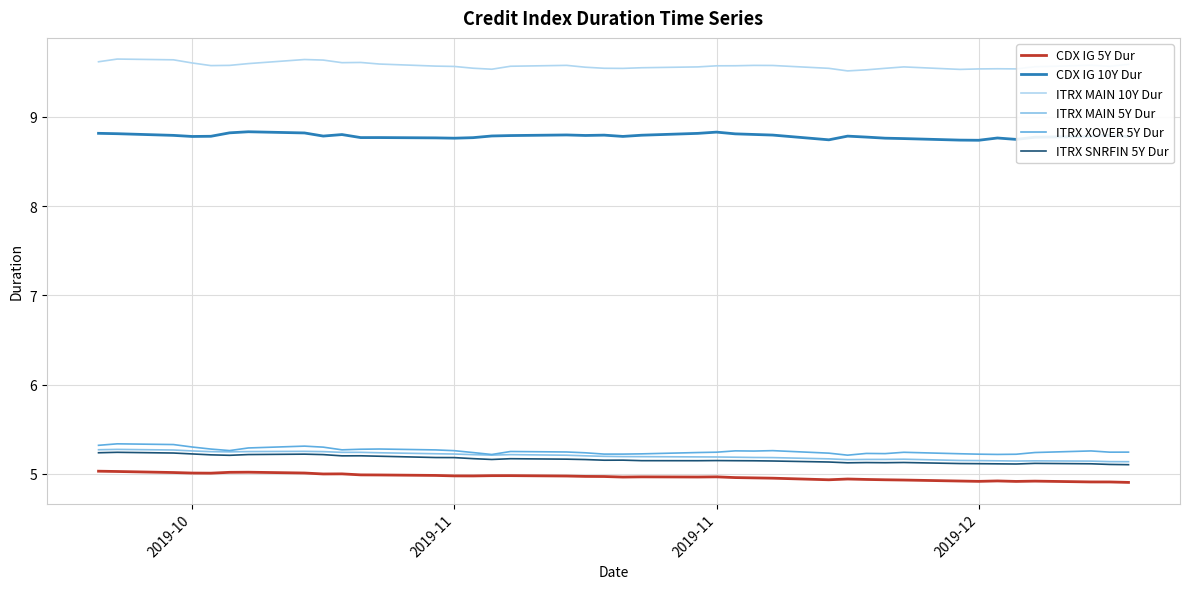

Which series has the largest total across all categories?

ITRX MAIN 10Y Dur